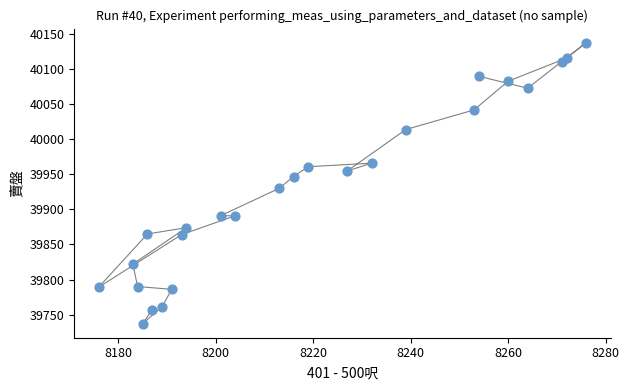

What is the range of Y values (max minus min)?

401